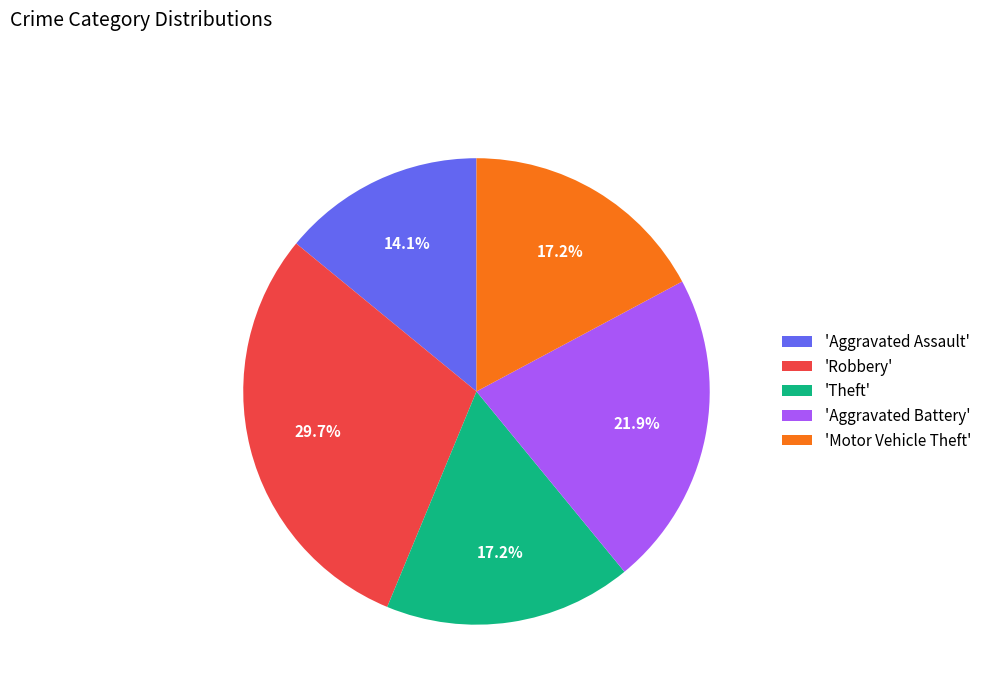

To the nearest percent, what is the average slice percentage?

20%